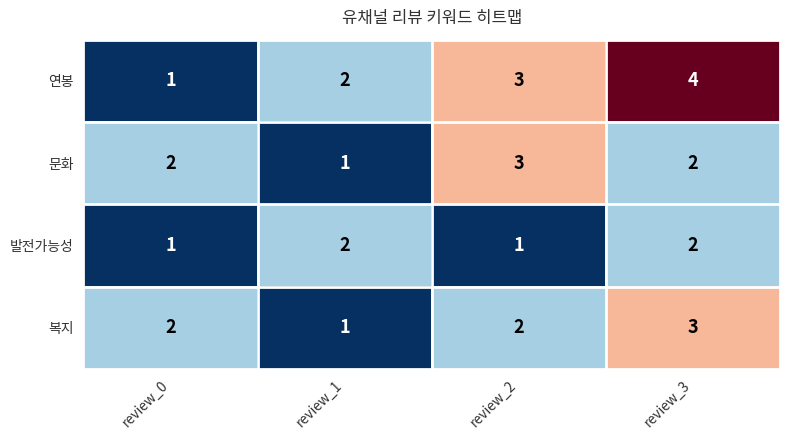

At which label does 문화 reach its minimum?

review_1